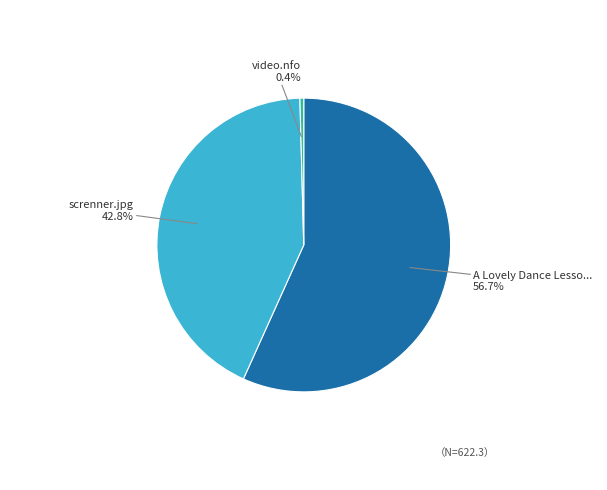

Is there a majority slice in this chart?

Yes